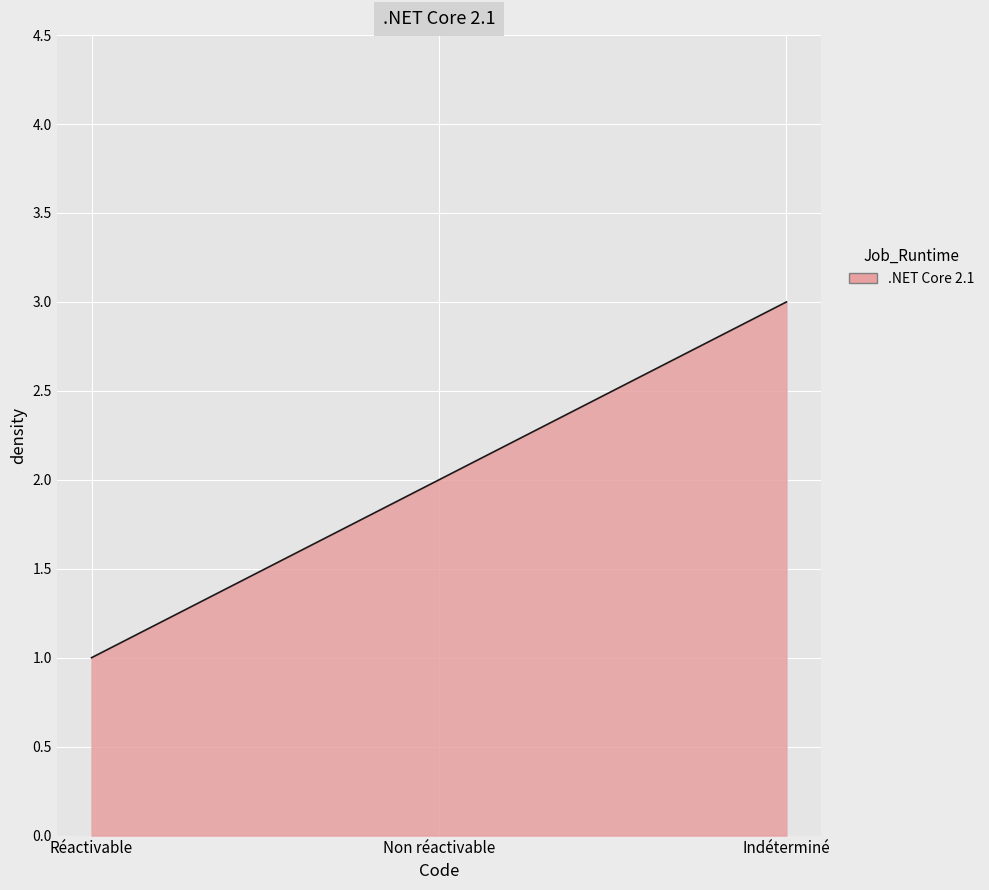

What is the difference between the maximum and minimum values?

2.0